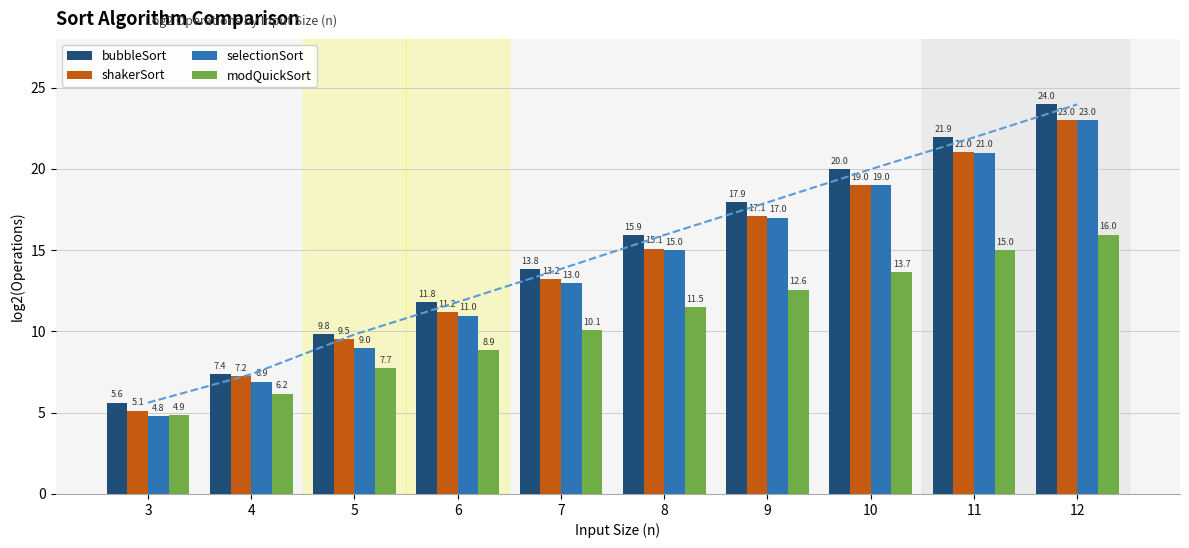

Reading right to left, transcribe all the data shown in this chart.

bubbleSort: 24.0	21.9	20.0	17.9	15.9	13.8	11.8	9.8	7.4	5.6
shakerSort: 23.0	21.0	19.0	17.1	15.1	13.2	11.2	9.5	7.2	5.1
selectionSort: 23.0	21.0	19.0	17.0	15.0	13.0	11.0	9.0	6.9	4.8
modQuickSort: 16.0	15.0	13.7	12.6	11.5	10.1	8.9	7.7	6.2	4.9